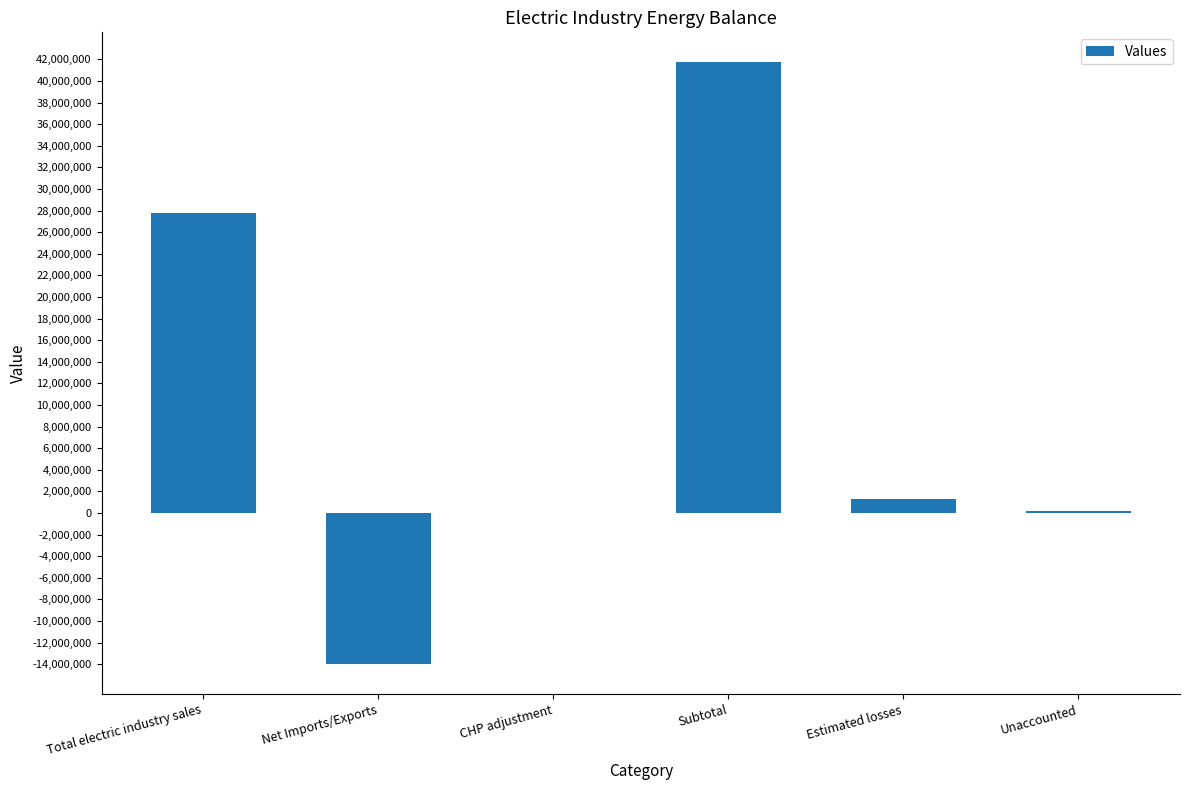

Which category has the highest value across all series?

Subtotal